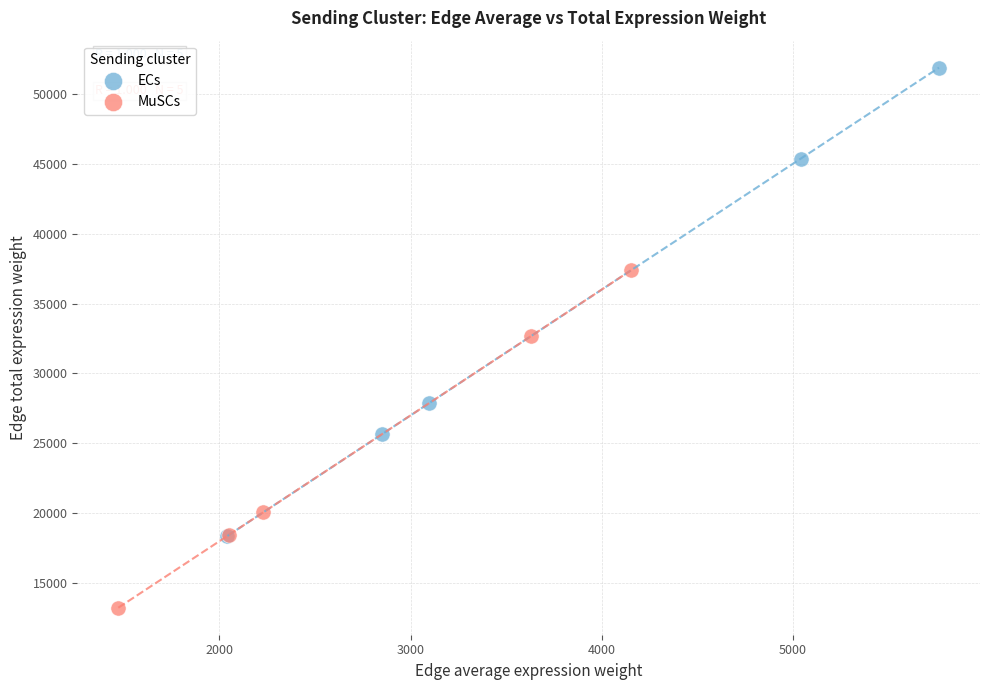

What are all the series names shown in the legend?

ECs, MuSCs